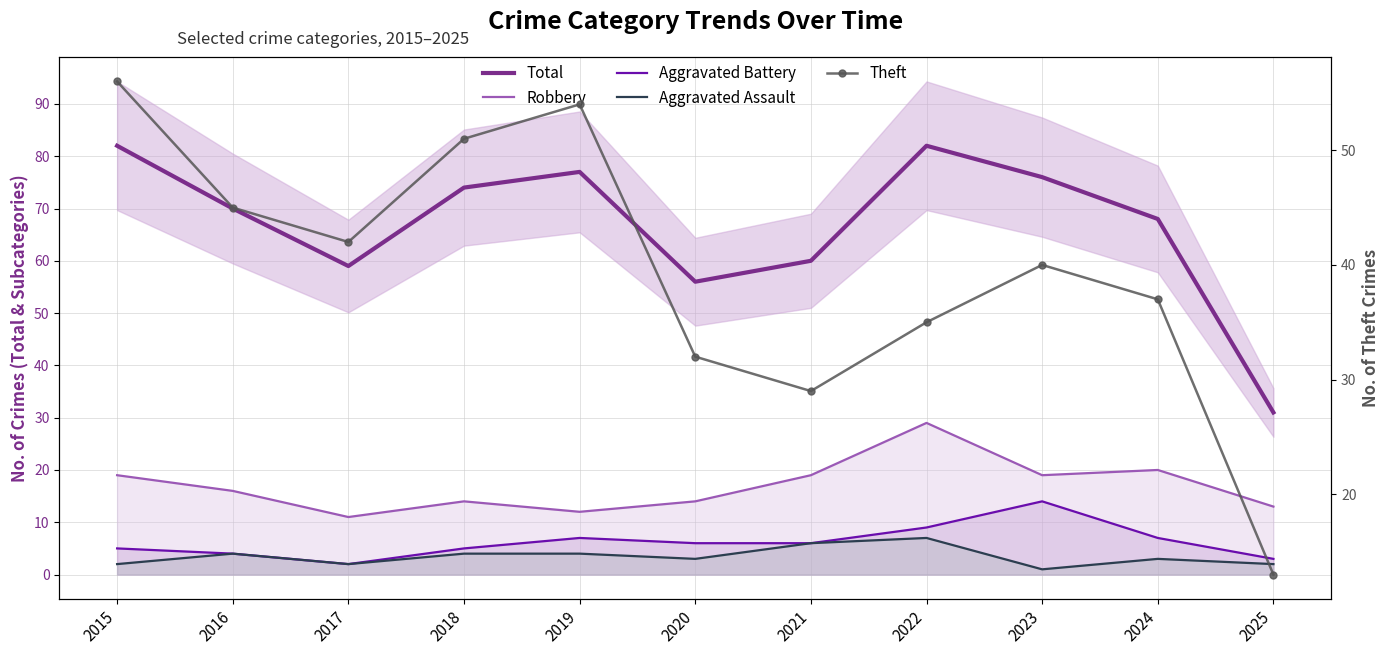

Is the value of Theft at 2023 greater than the value of Total at 2020?

No